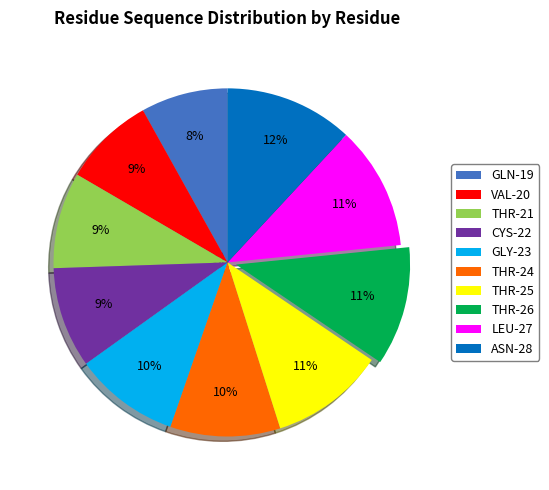

True or false: ASN-28 accounts for 23% of the total.

False